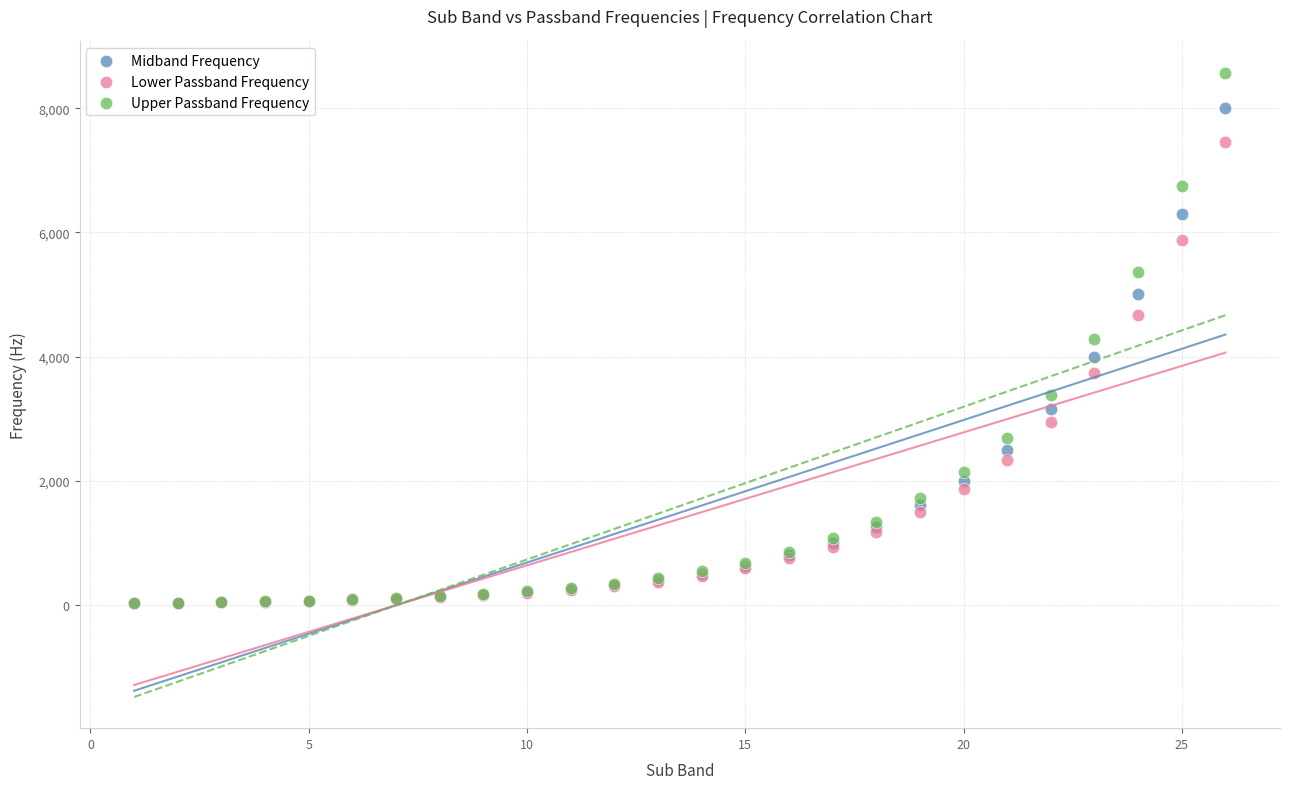

What are all the series names shown in the legend?

Midband Frequency, Lower Passband Frequency, Upper Passband Frequency